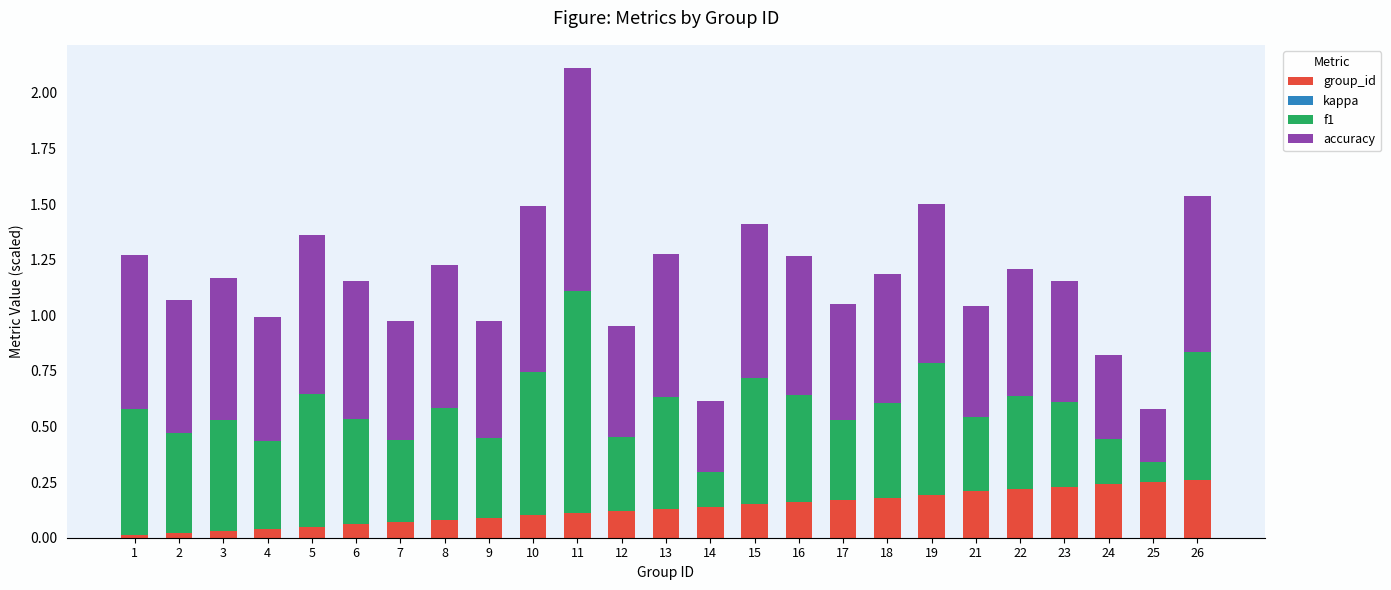

The group_id series shows 0.0 at 10. True or false?

False